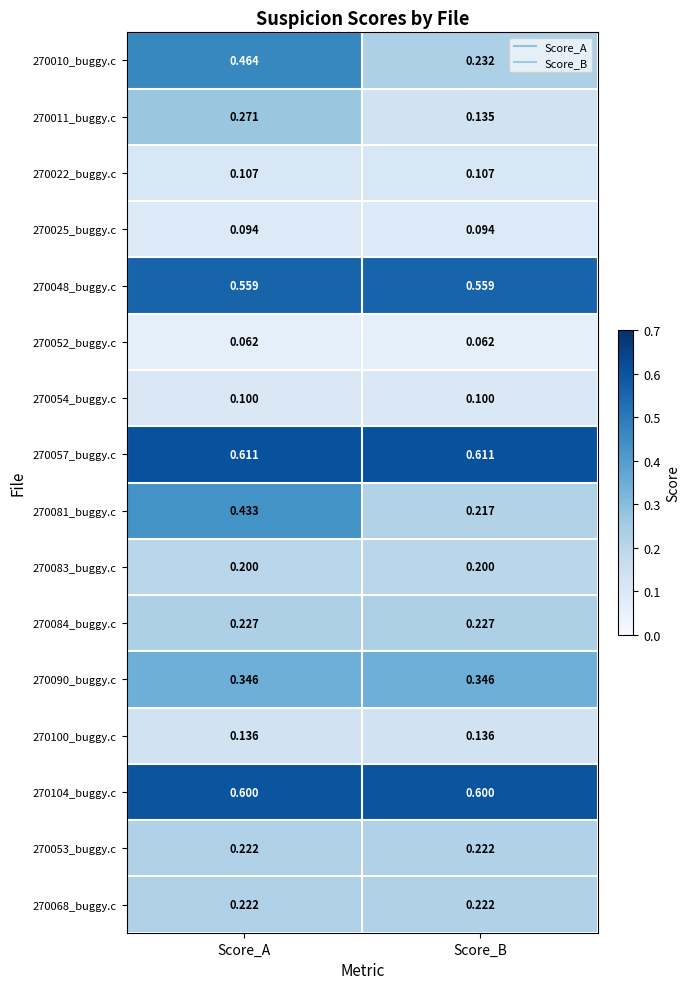

At which category is the sum across all series the highest?

Score_A